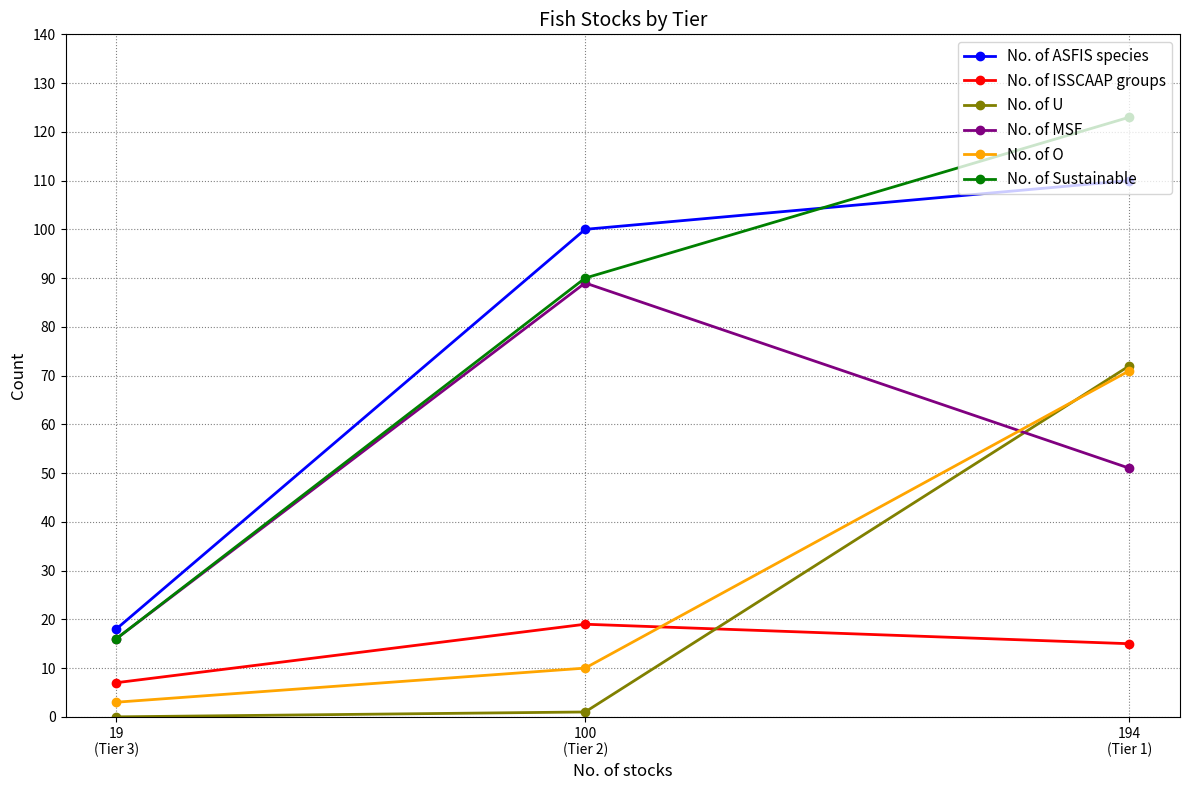

What value does the No. of MSF series have at 194
(Tier 1)?

51